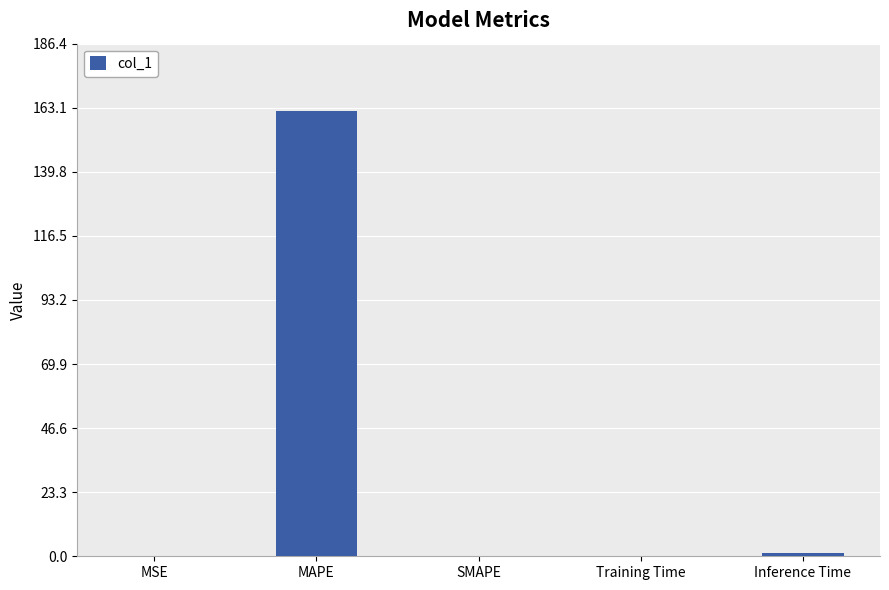

What is the maximum value shown in the chart?

162.1